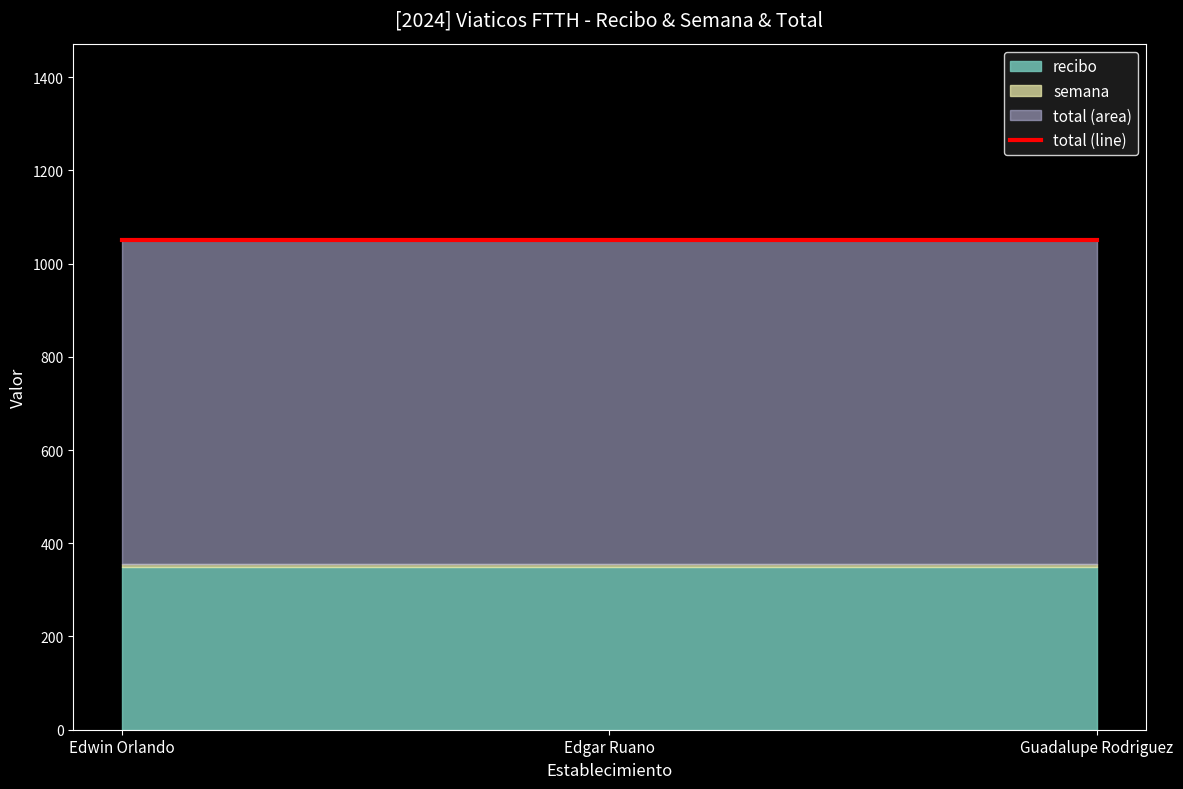

Is it true that semana equals 5 at Edgar Ruano?

True